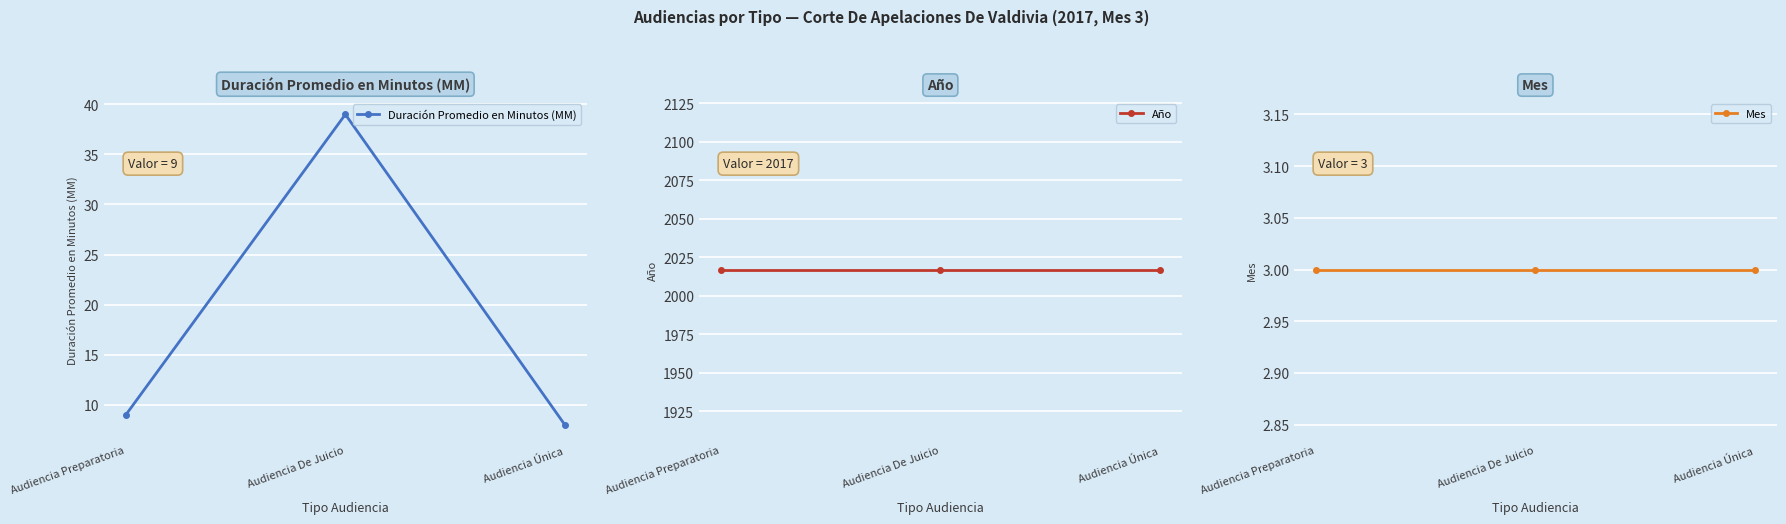

True or false: Duración Promedio en Minutos (MM) has a value of 39 at Audiencia De Juicio.

True